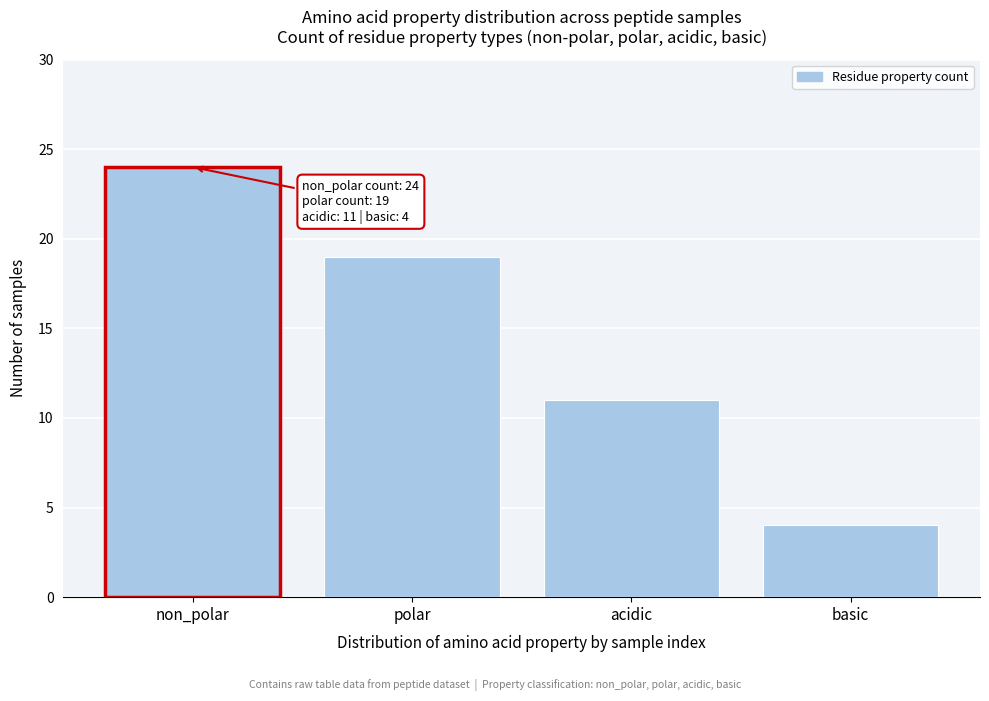

Reading left to right, transcribe all the data shown in this chart.

non_polar=24	polar=19	acidic=11	basic=4